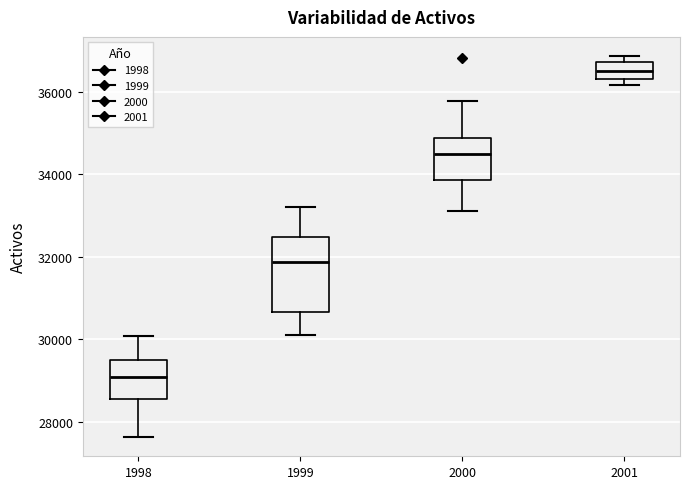

Where is the lower edge of the box at x = 2001 on the y-axis? The values are not printed on the chart, so give them approximately, as read against the axis.

36200